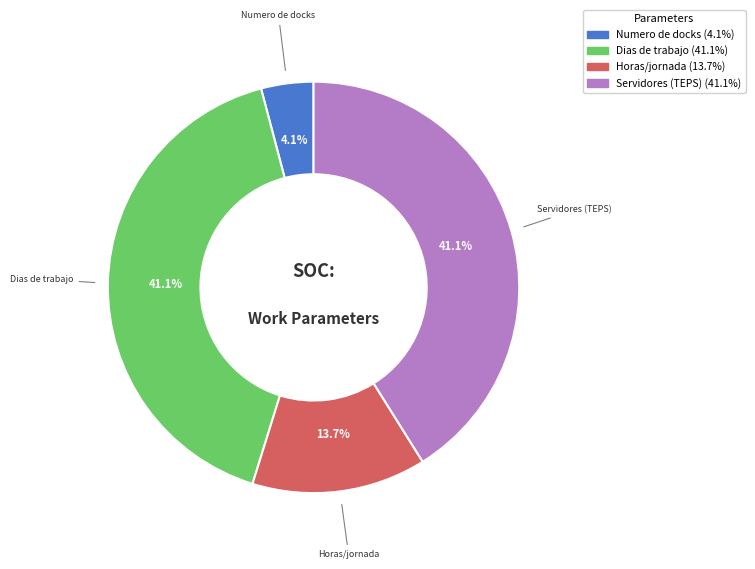

Does any single category account for the majority?

No